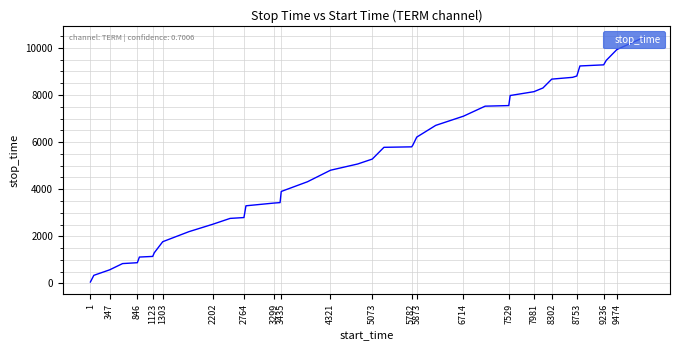

What is the greatest value displayed?

10421